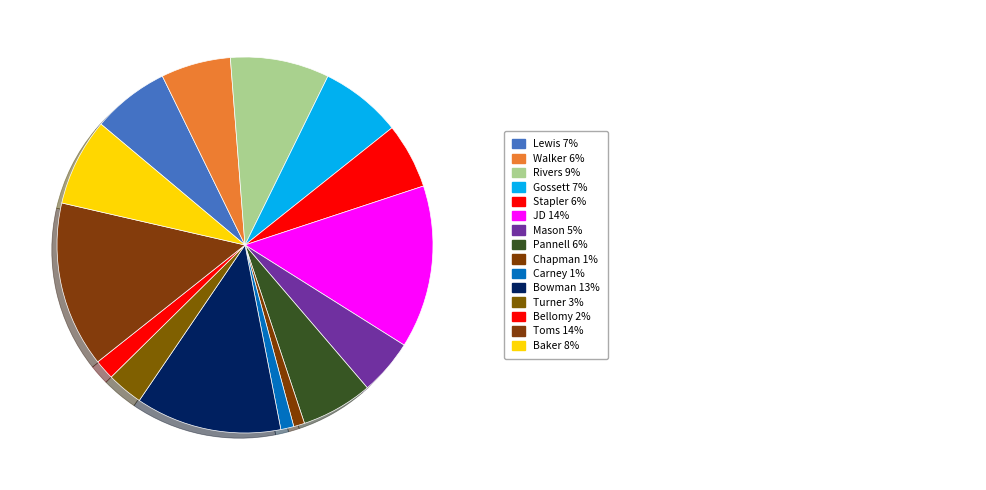

Which category has the smallest portion of the pie?

Chapman